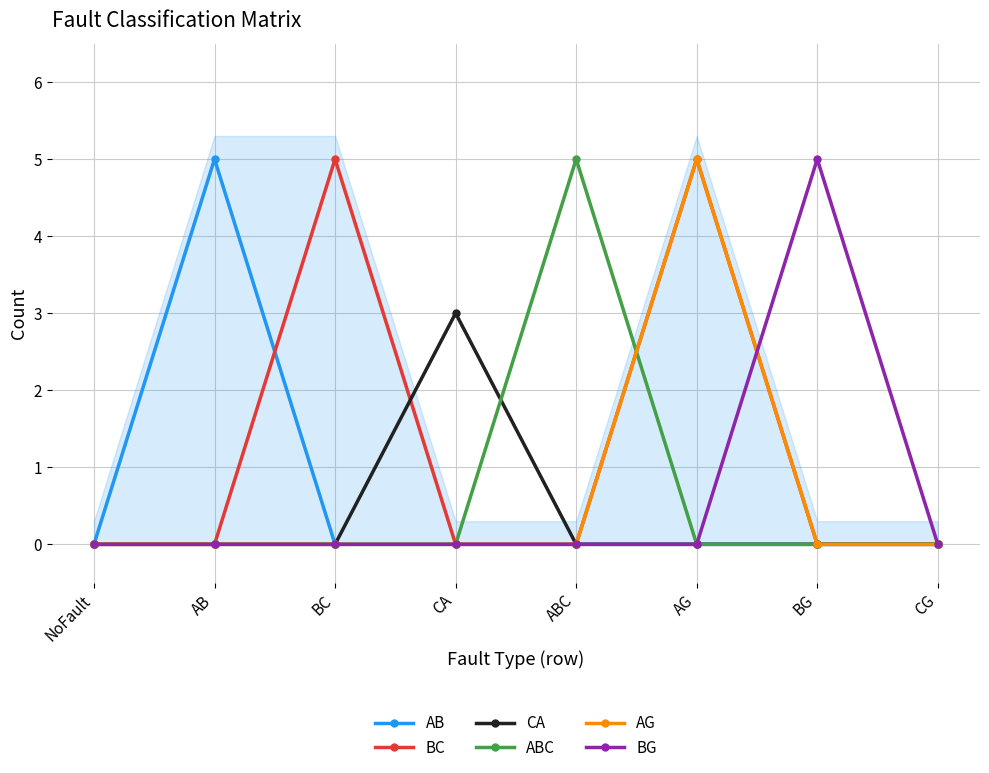

What is the difference between the ABC values at NoFault and ABC?

5